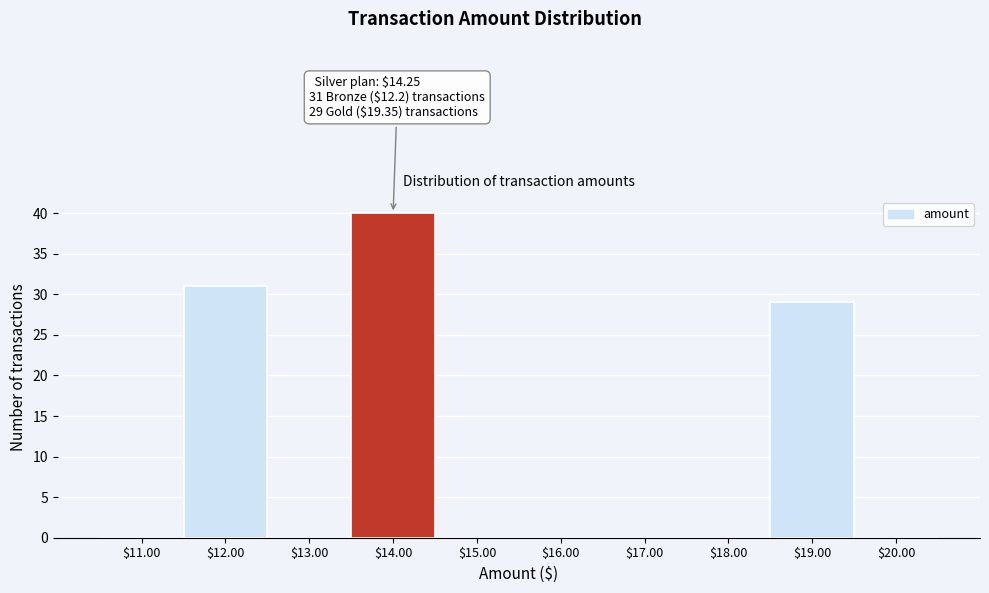

What is the sum of all values?

100